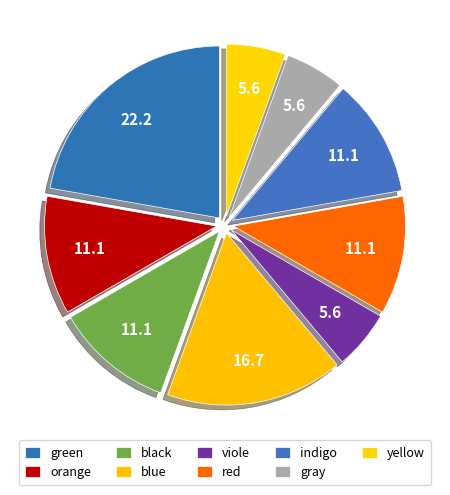

Do blue and gray together represent more than half of the pie?

No